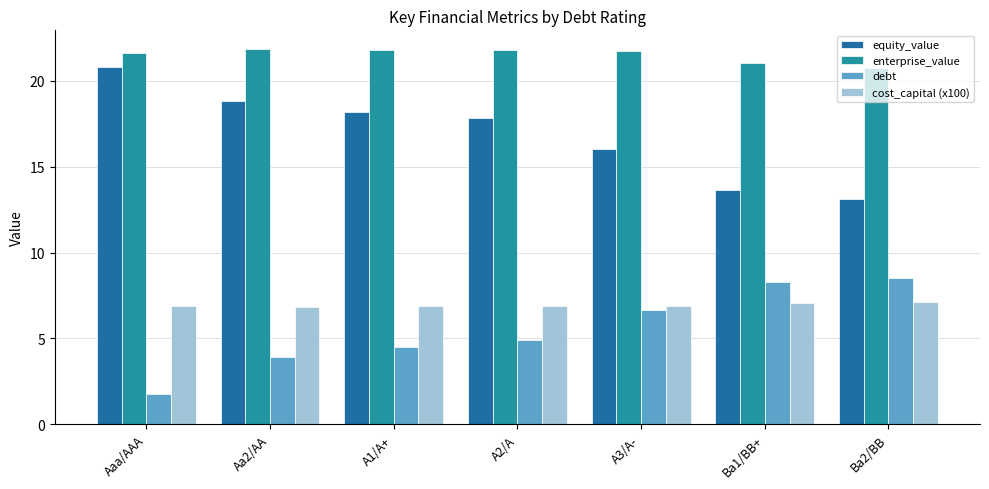

List the labels in order of cost_capital (x100) value, smallest first.

Aa2/AA, A2/A, A1/A+, A3/A-, Aaa/AAA, Ba1/BB+, Ba2/BB